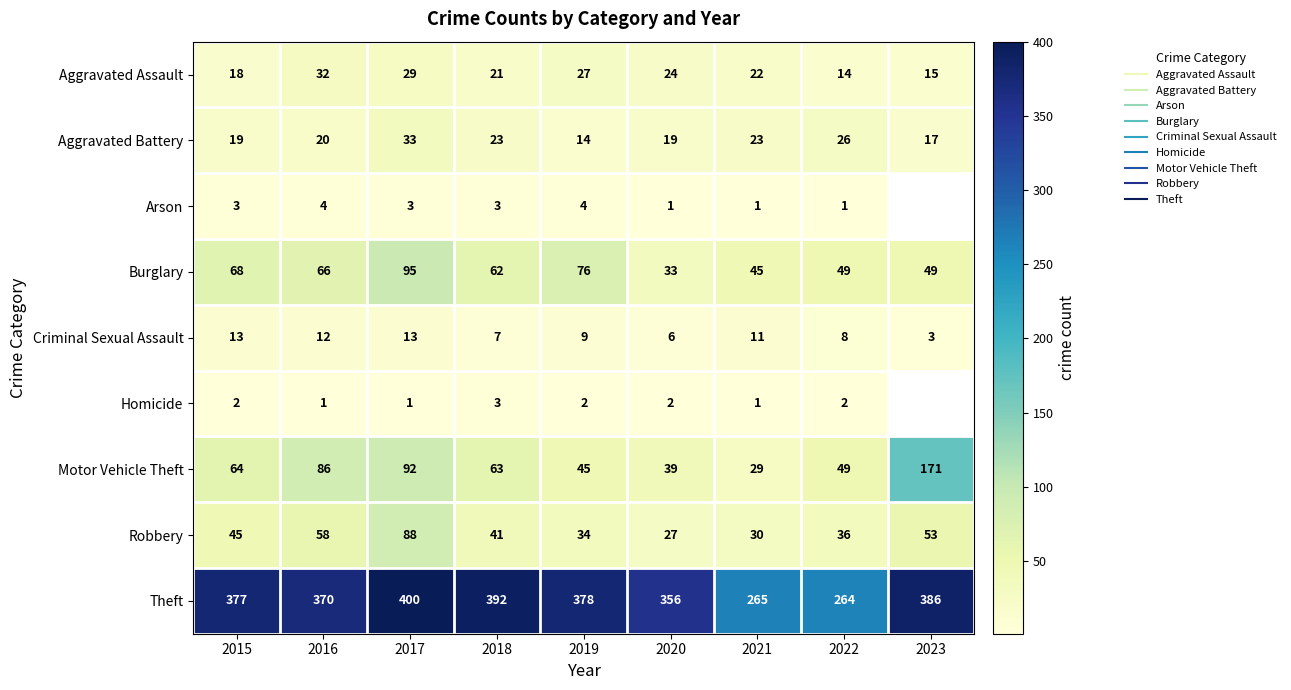

What is the difference between the highest and lowest values at 2016?

369.0